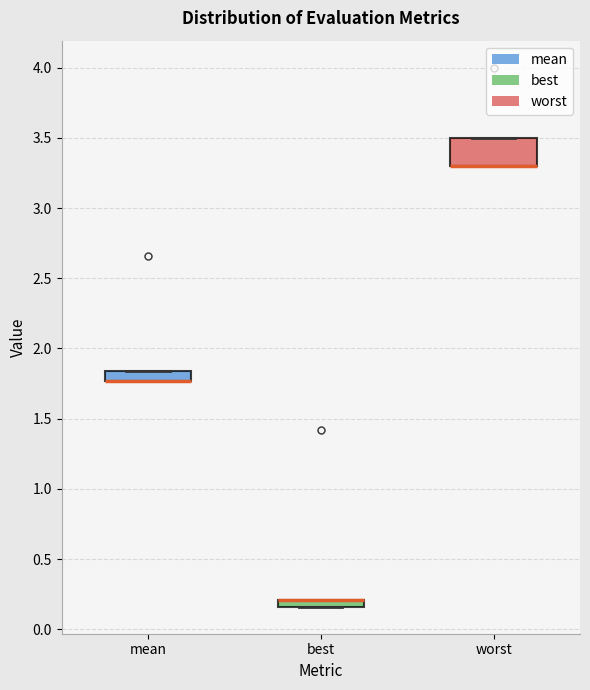

Where is the lower edge of the box for best on the y-axis? The values are not printed on the chart, so give them approximately, as read against the axis.

0.15